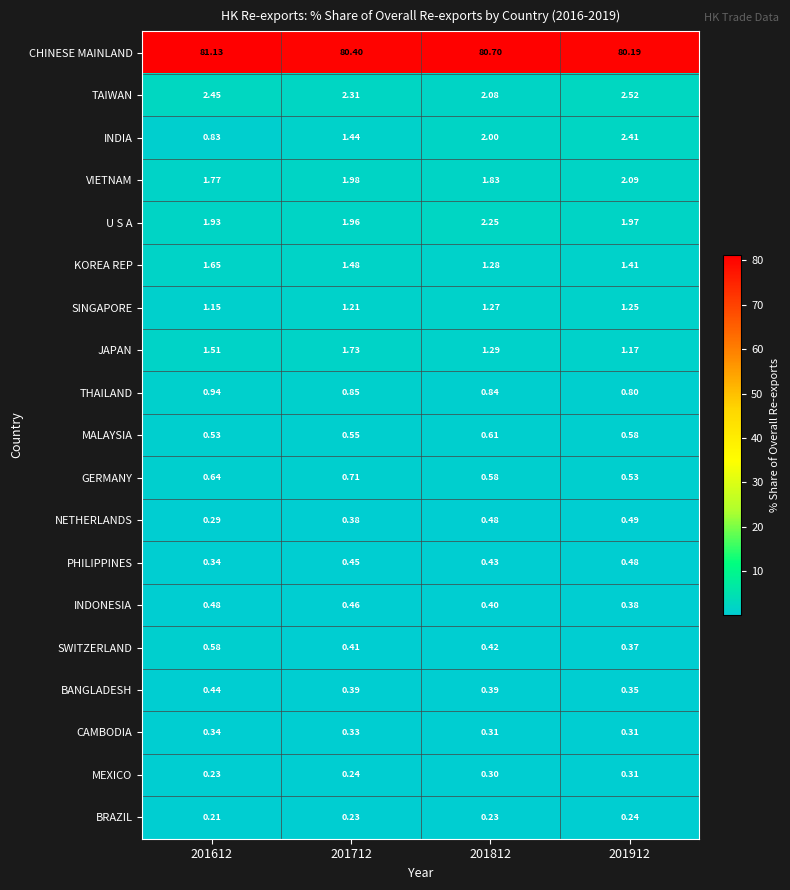

Is the value of NETHERLANDS at 201812 greater than the value of PHILIPPINES at 201812?

Yes